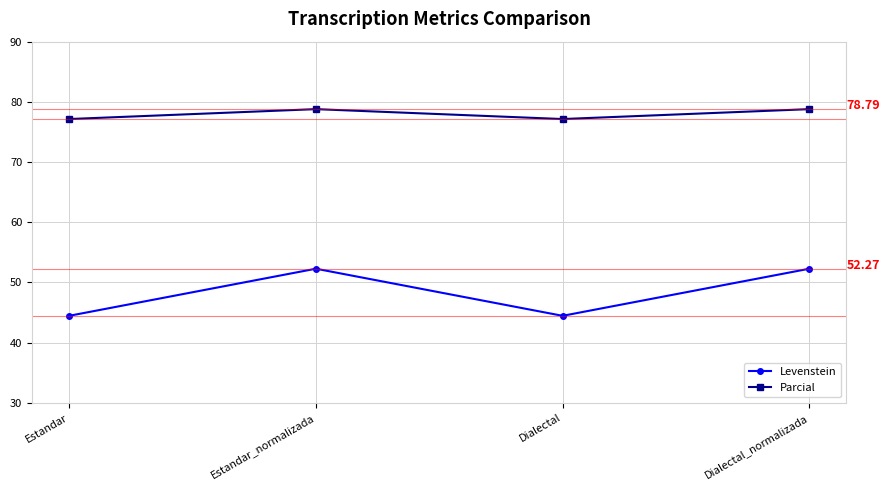

What is the spread (max minus min) of values at Estandar?

32.7